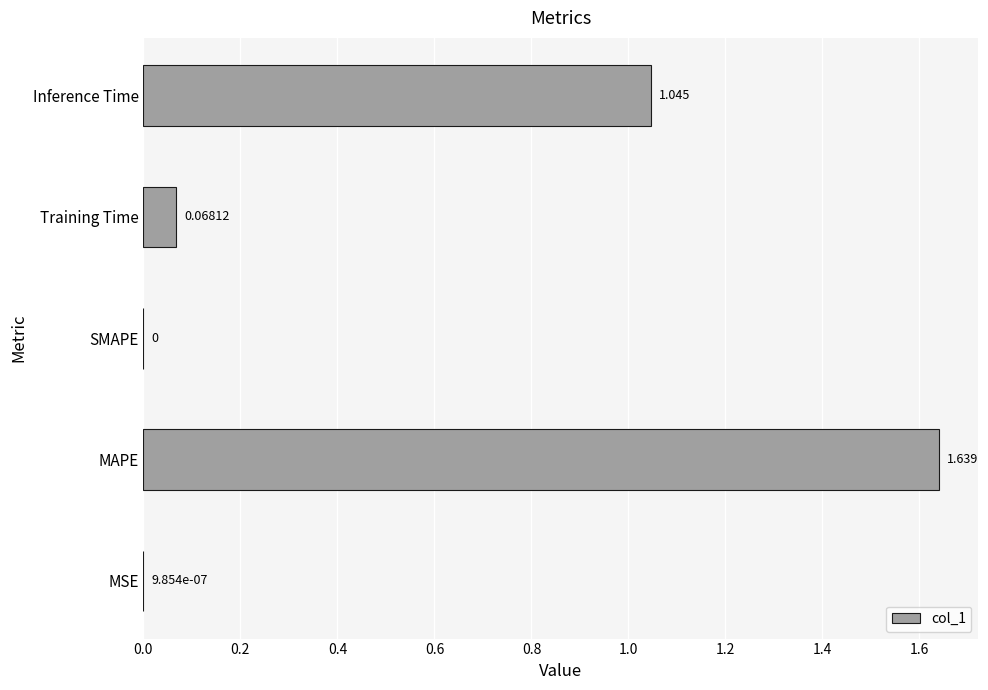

At which category does the chart reach its peak across all series?

MAPE